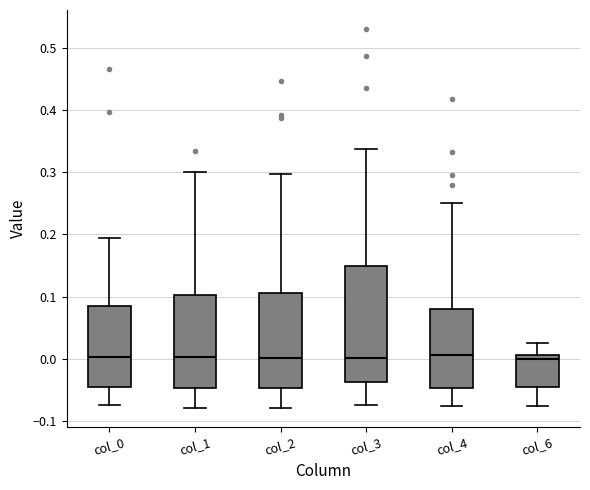

Reading left to right, transcribe this box plot: for each box, give where its median line is, the range the box spans, and where its two whiskers end, as read against the y-axis. The values are not printed on the chart, so give them approximately, as read against the axis.

col_0: median 0.00, box -0.05 to 0.08, whiskers -0.07 to 0.19
col_1: median 0.00, box -0.05 to 0.10, whiskers -0.08 to 0.30
col_2: median 0.00, box -0.05 to 0.11, whiskers -0.08 to 0.30
col_3: median 0.00, box -0.04 to 0.15, whiskers -0.07 to 0.34
col_4: median 0.01, box -0.05 to 0.08, whiskers -0.08 to 0.25
col_6: median 0.00, box -0.05 to 0.01, whiskers -0.08 to 0.03